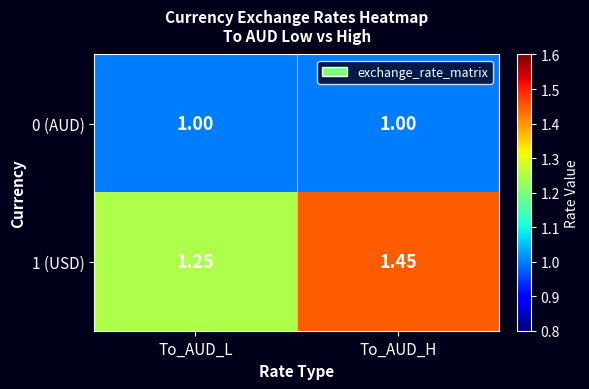

At which category does the chart reach its peak across all series?

To_AUD_H